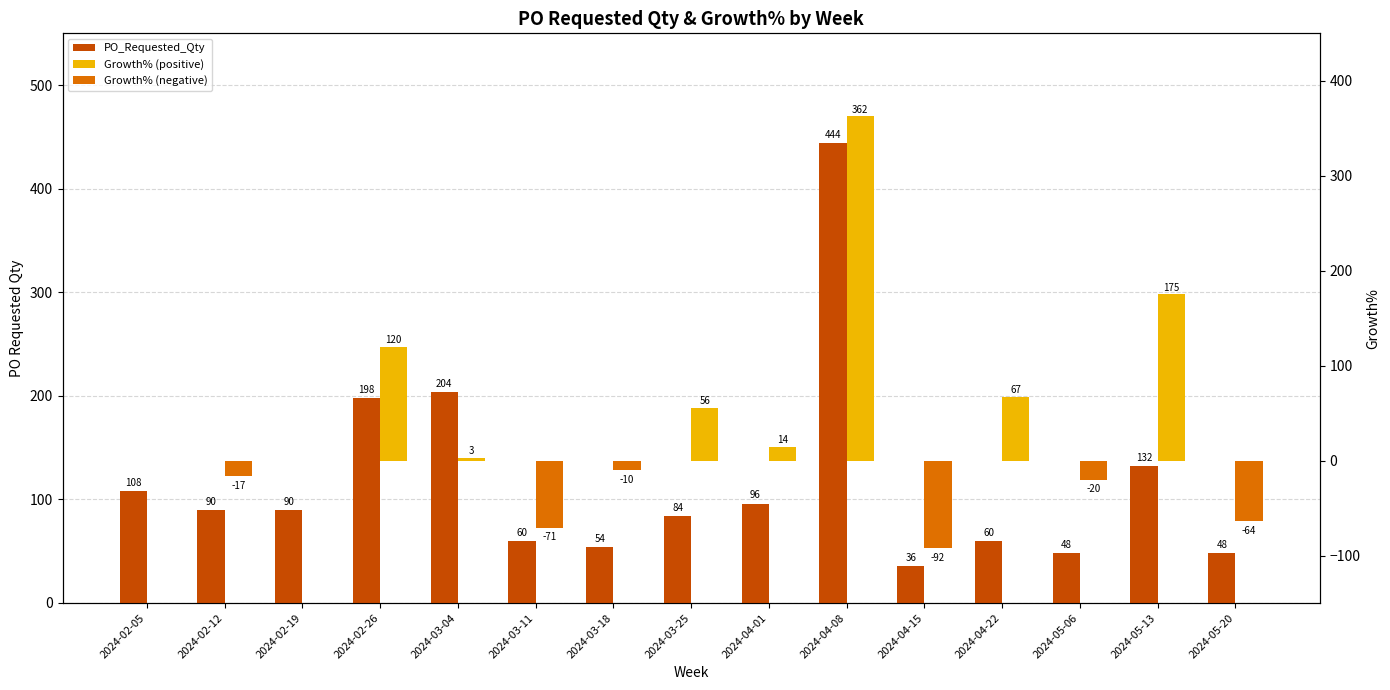

How many data points does each series have?

15